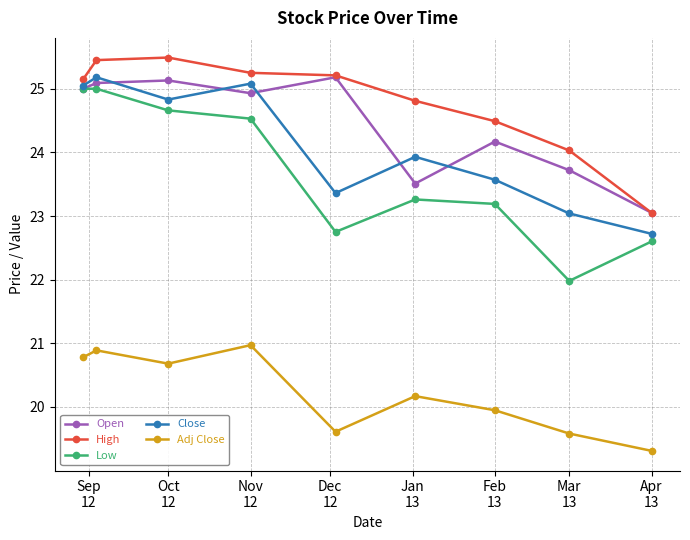

True or false: High has more than 0 interior local peaks.

True